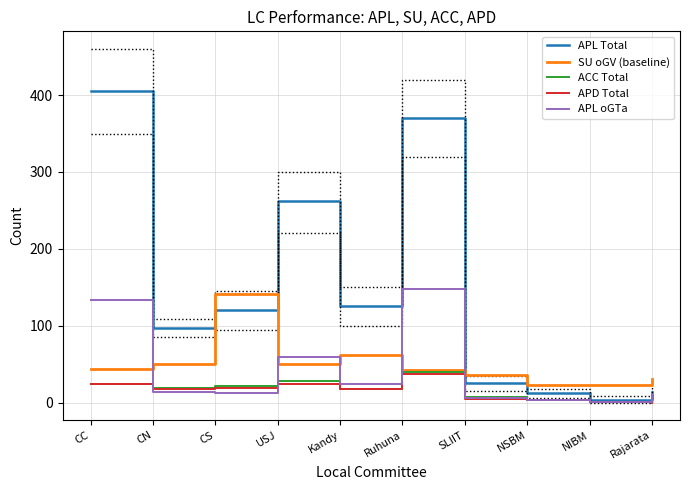

What value does the ACC Total series have at SLIIT, to the nearest 5?

5